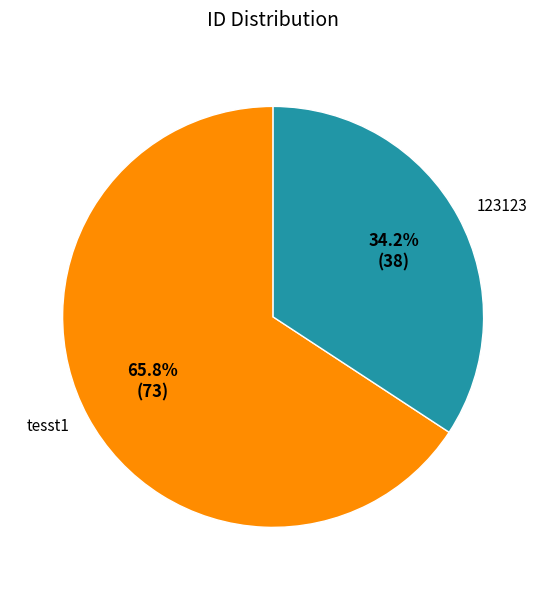

Which slice represents more than half of the pie?

tesst1